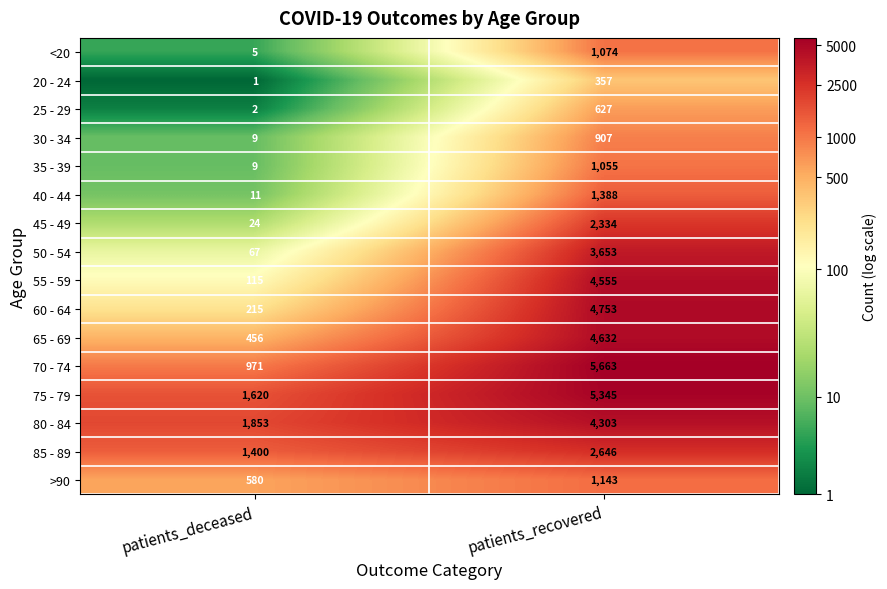

The 75 - 79 series shows 2515 at patients_deceased. True or false?

False